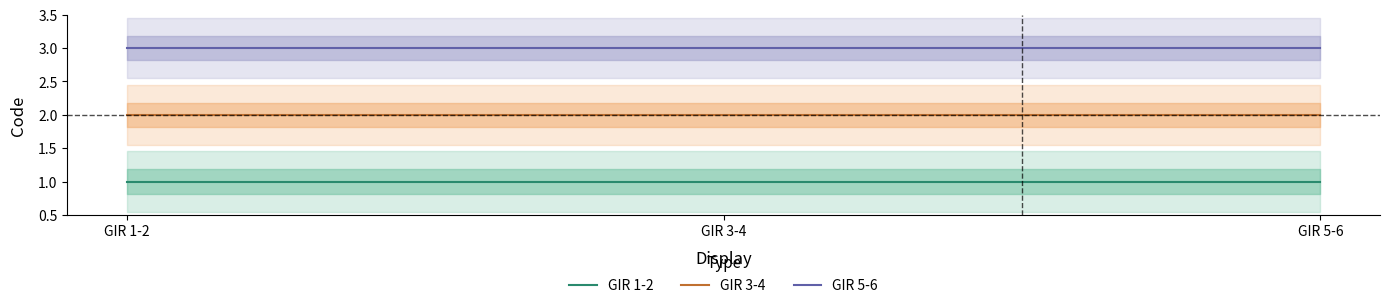

Which series has the largest total across all categories?

GIR 5-6